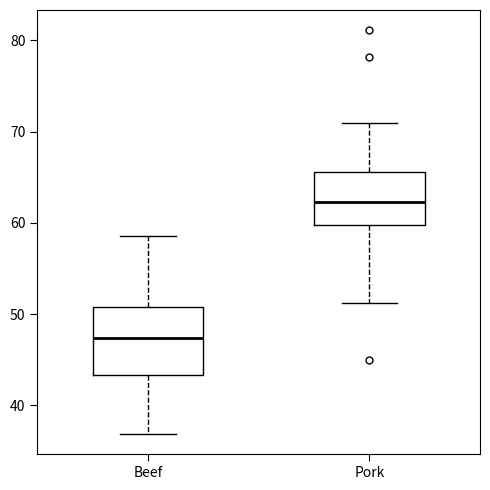

Which box is the tallest, from its lower edge to its upper edge?

Beef